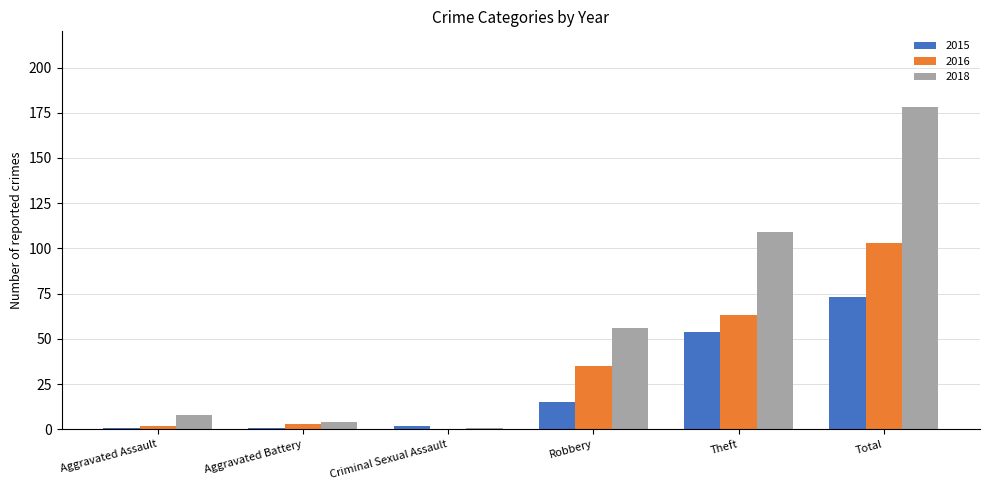

Which series has the largest range (max minus min)?

2018